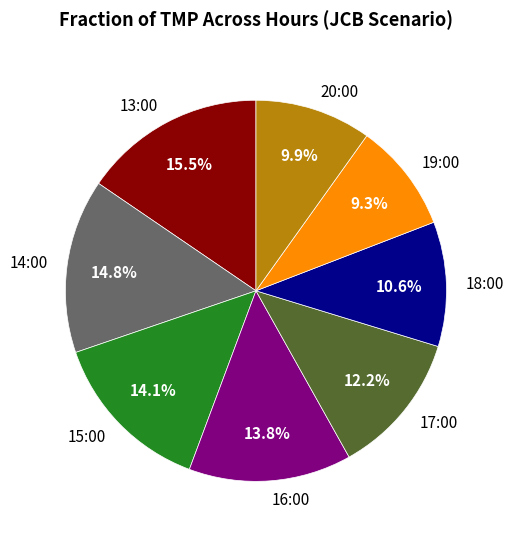

Which has a higher value, 13:00 or 16:00?

13:00